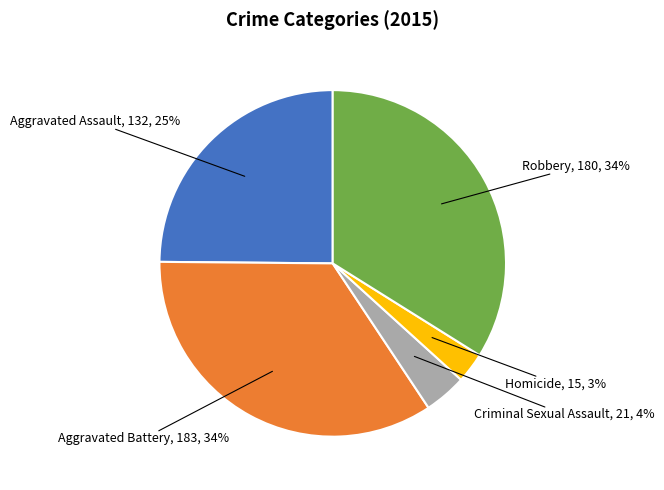

Does any single category account for the majority?

No